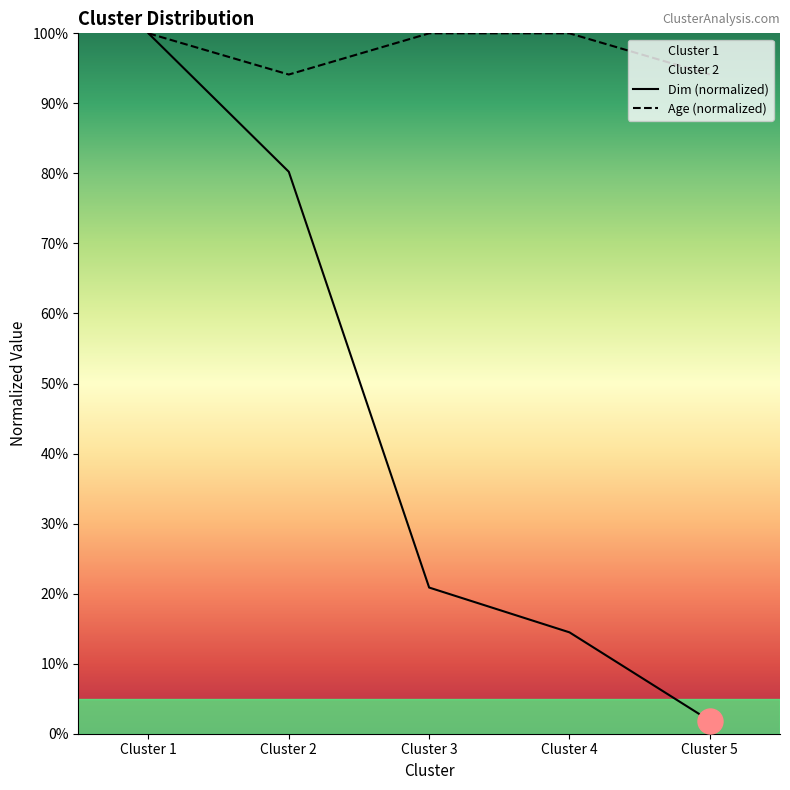

At which category is the sum across all series the highest?

Cluster 1